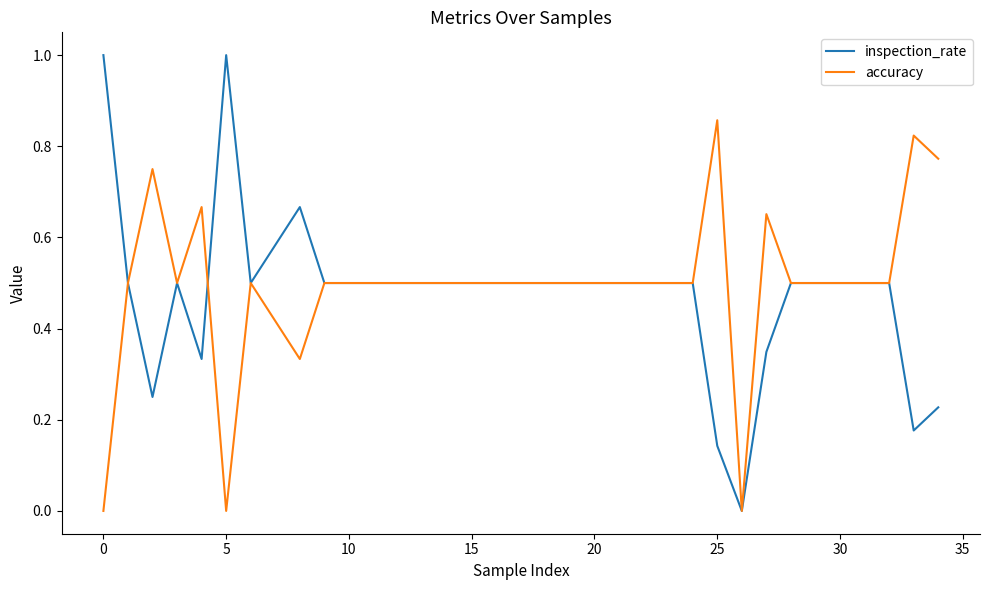

Reading right to left, list all the values displayed in this chart.

inspection_rate: 0.2	0.2	0.5	0.5	0.5	0.3	0.0	0.1	0.5	0.5	0.5	0.5	0.7	0.5	1.0	0.3	0.5	0.2	0.5	1.0
accuracy: 0.8	0.8	0.5	0.5	0.5	0.7	0.0	0.9	0.5	0.5	0.5	0.5	0.3	0.5	0.0	0.7	0.5	0.8	0.5	0.0